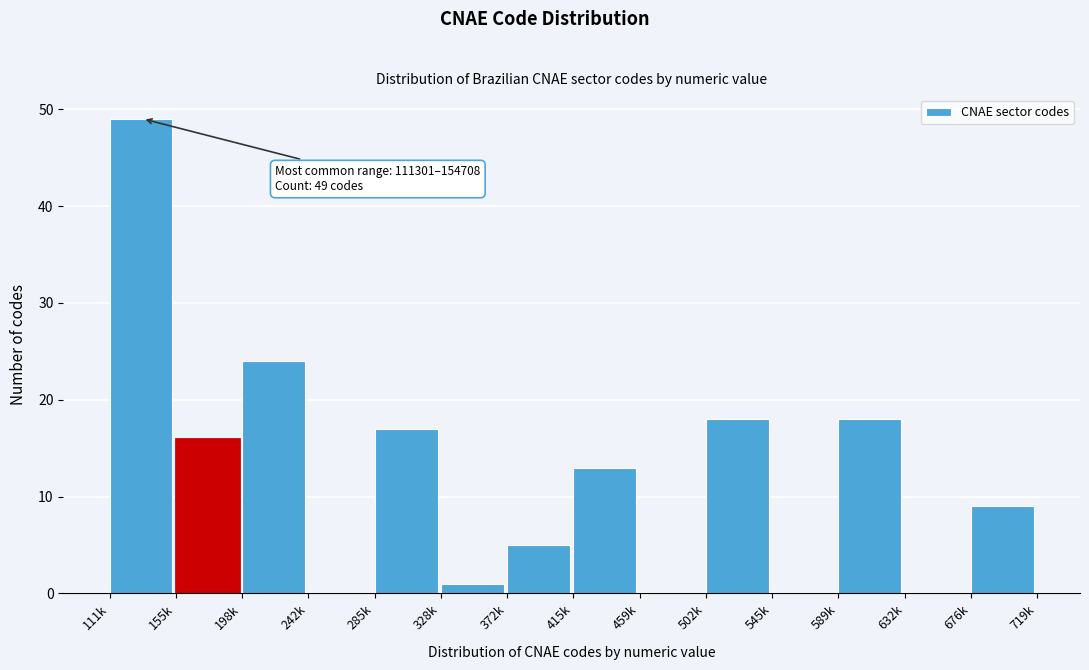

Reading left to right, transcribe all the data shown in this chart.

111k=49	155k=16	198k=24	242k=0	285k=17	328k=1	372k=5	415k=13	459k=0	502k=18	545k=0	589k=18	632k=0	676k=9